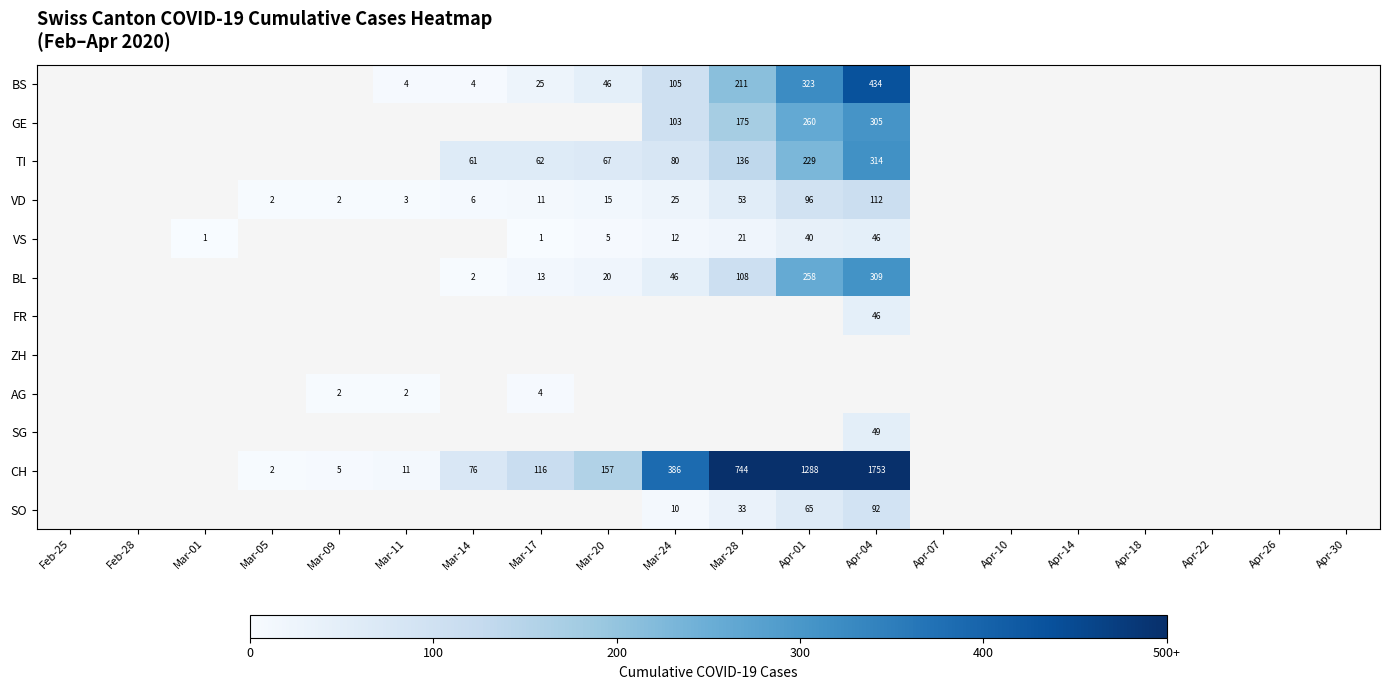

Is it true that BL equals 3 at Mar-14?

False